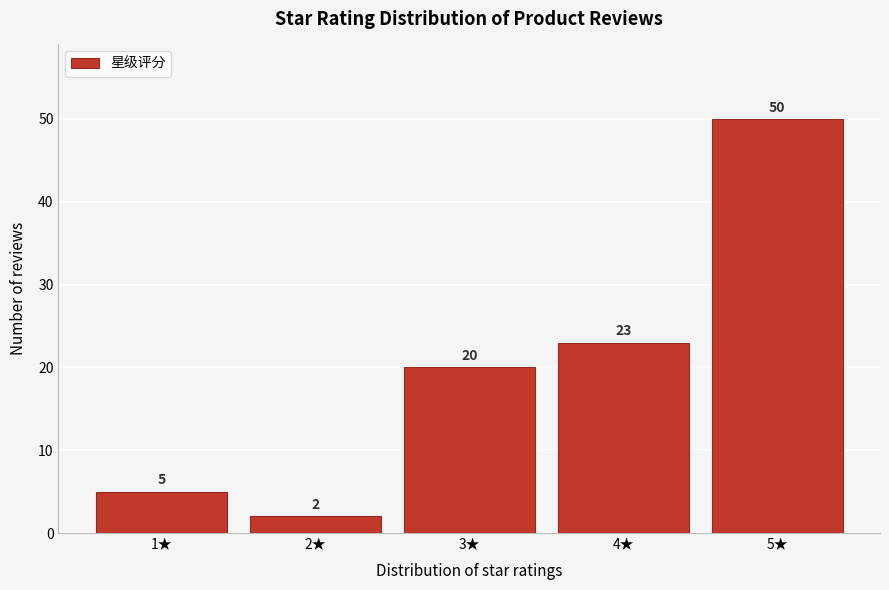

Reading left to right, list all the values displayed in this chart.

1★=5	2★=2	3★=20	4★=23	5★=50